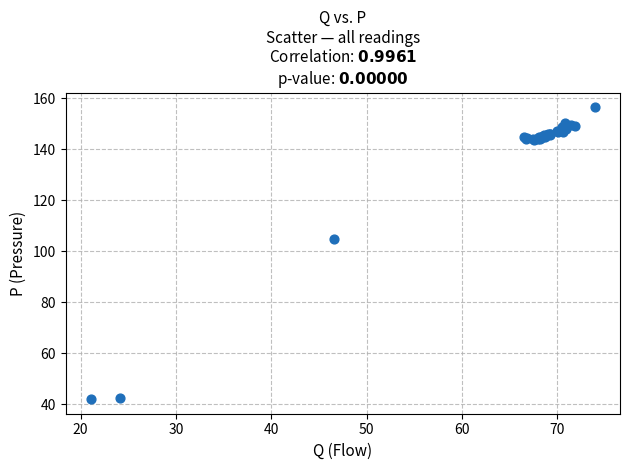

What Y value in the scatter plot is closest to 99?

104.7